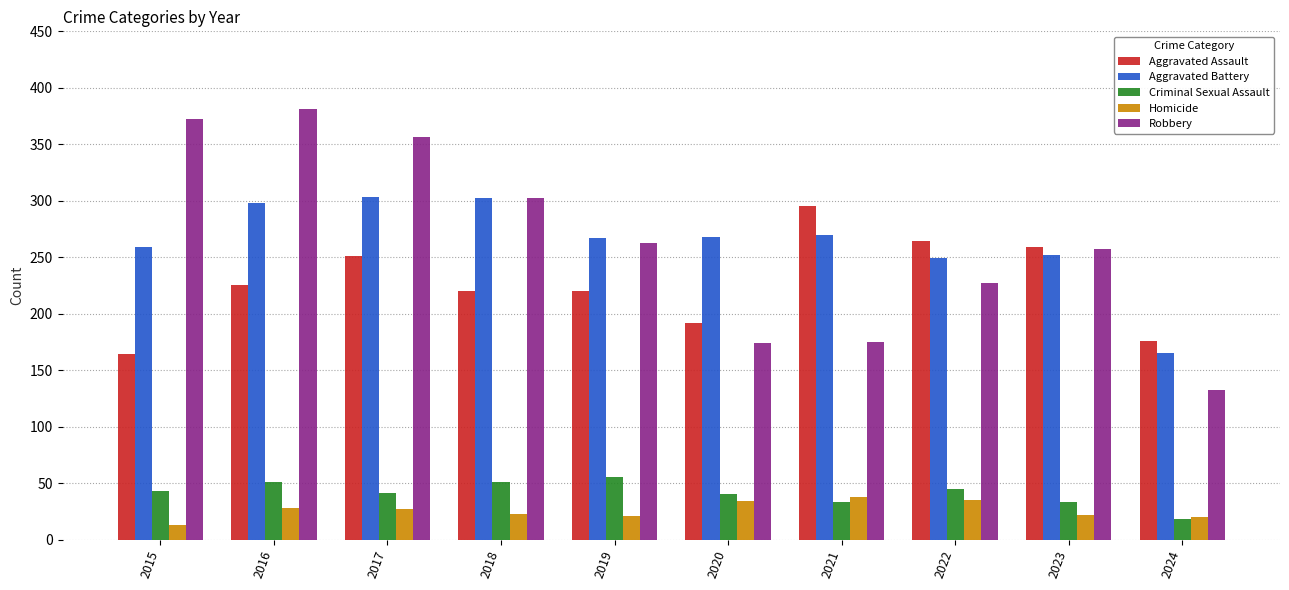

How many values in the Homicide series are below 27?

5